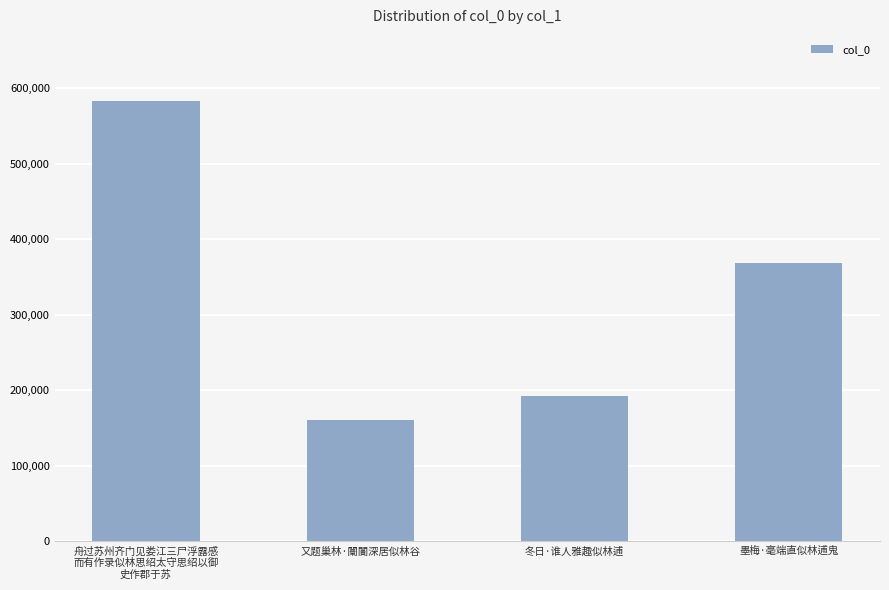

How many bars are there in total?

4